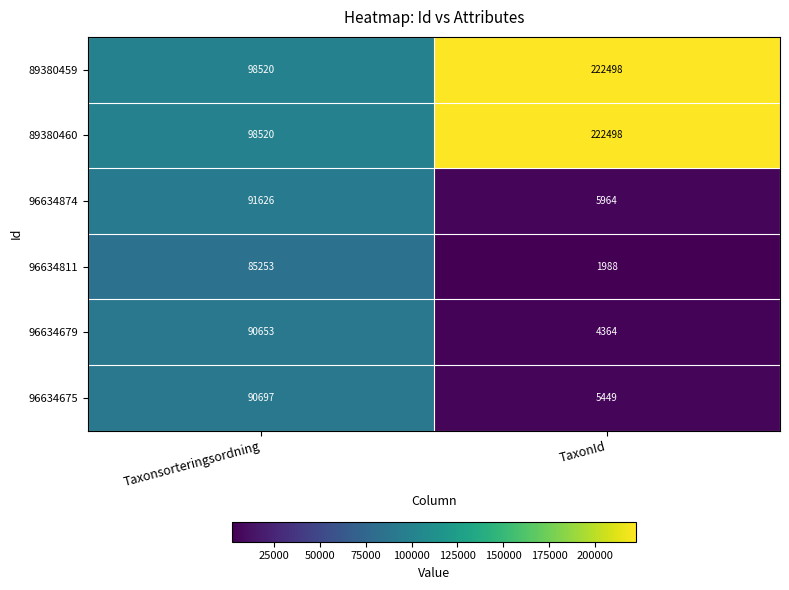

What is the difference between the maximum and minimum values in the 96634874 series?

85662